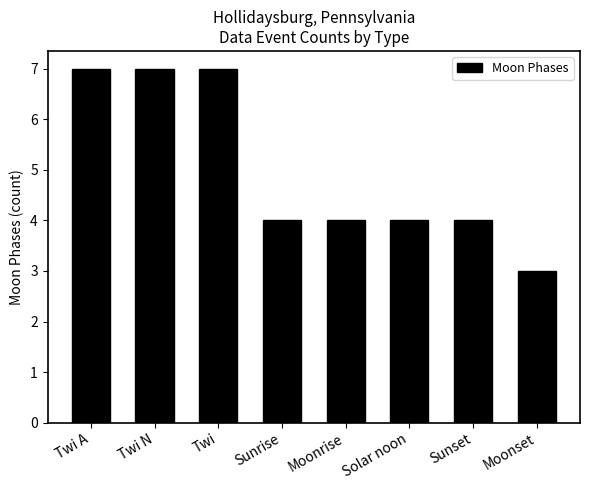

What is the label of the 7th bar from the right?

Twi N